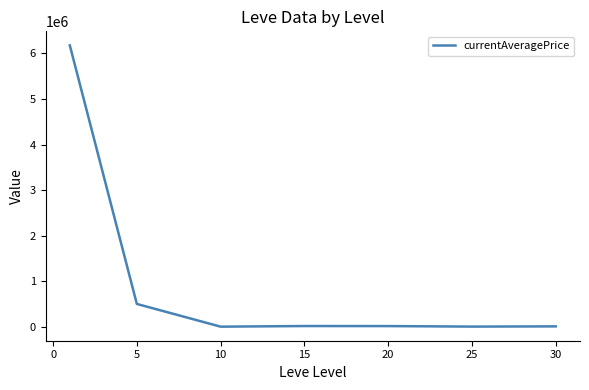

True or false: the data has more than 2 interior local peaks.

False